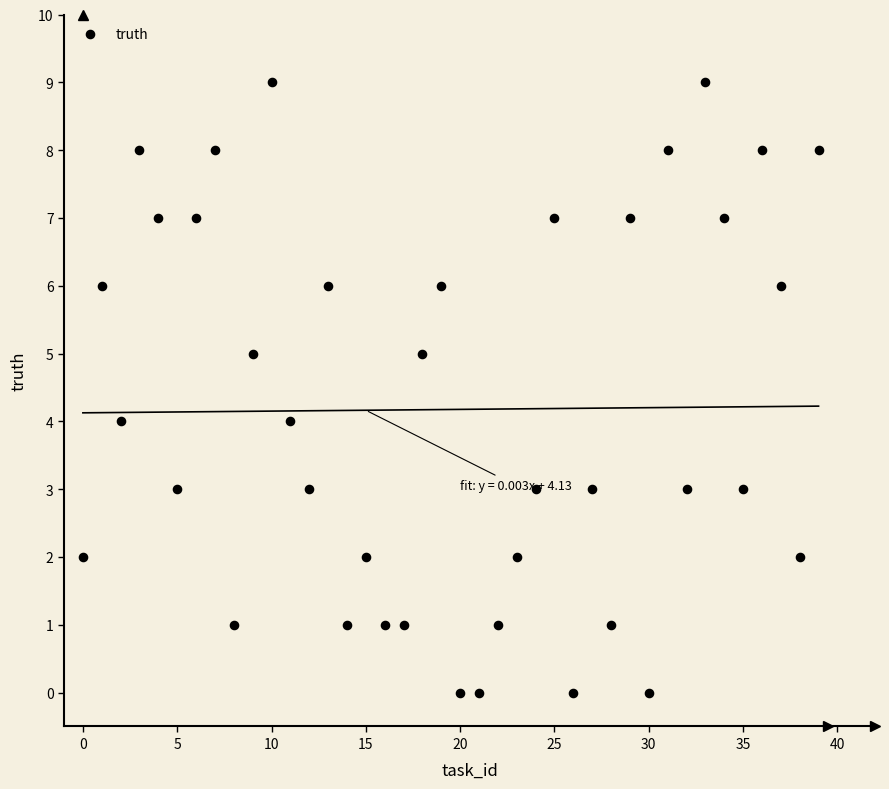

What is the range of Y values (max minus min)?

9